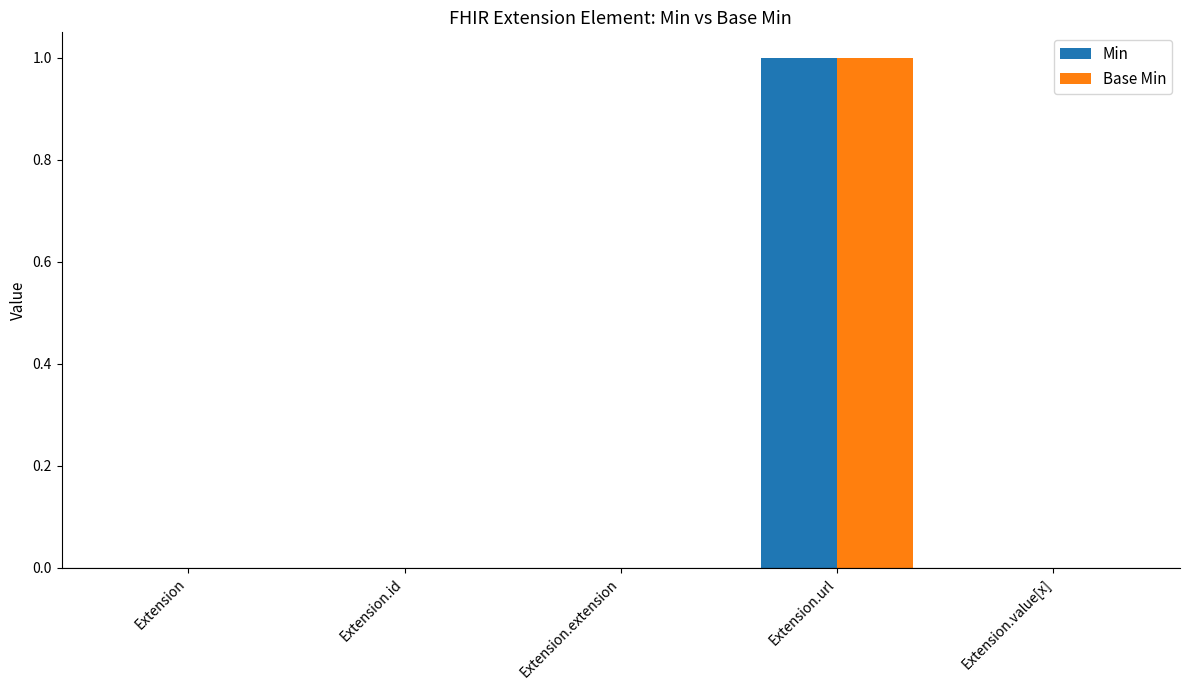

Reading left to right, list all the values displayed in this chart.

Min: 0	0	0	1	0
Base Min: 0	0	0	1	0